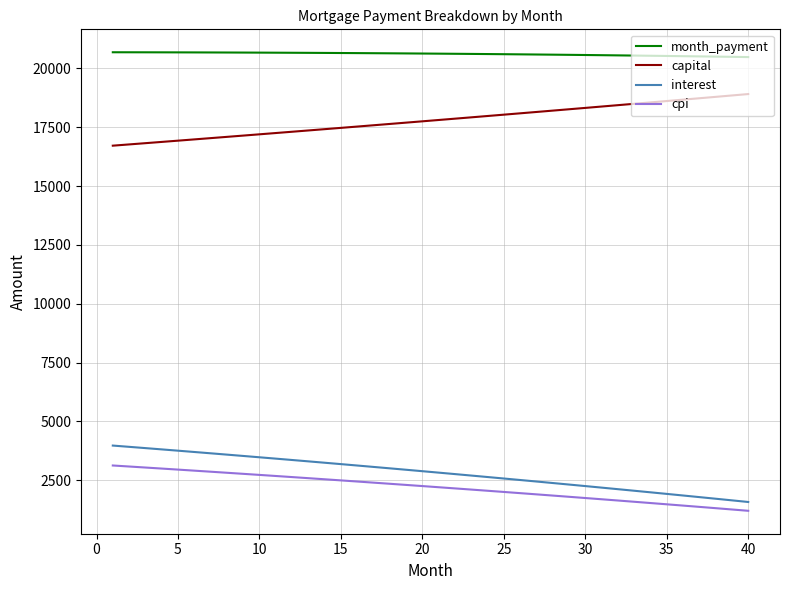

Which series has the largest total across all categories?

month_payment